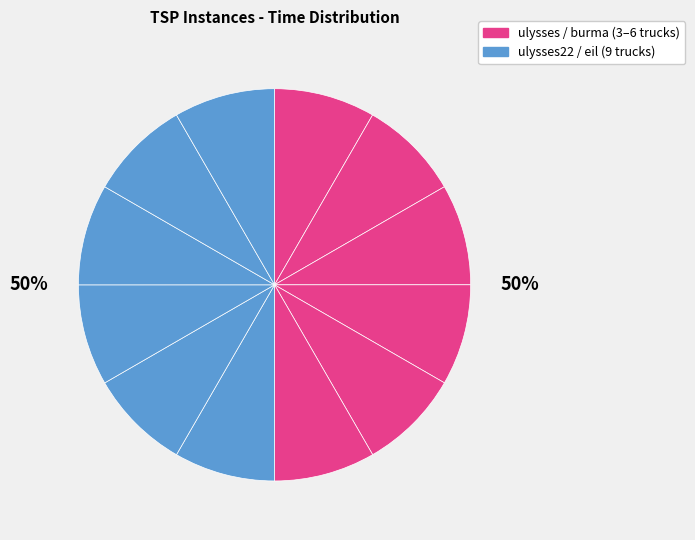

Is there a majority slice in this chart?

No